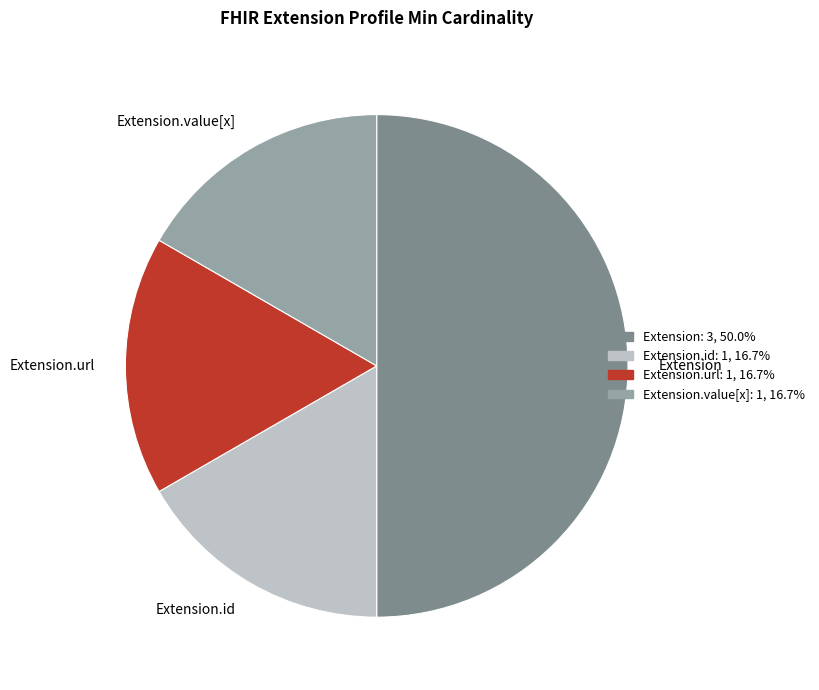

How many segments does this pie chart have?

4